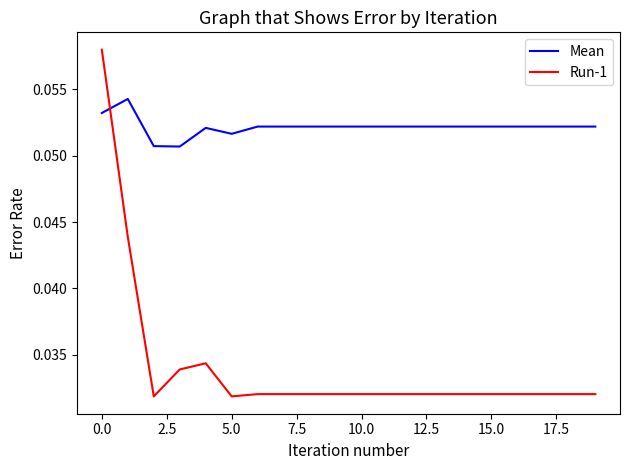

List the series in order of their peak value, highest first.

Run-1, Mean